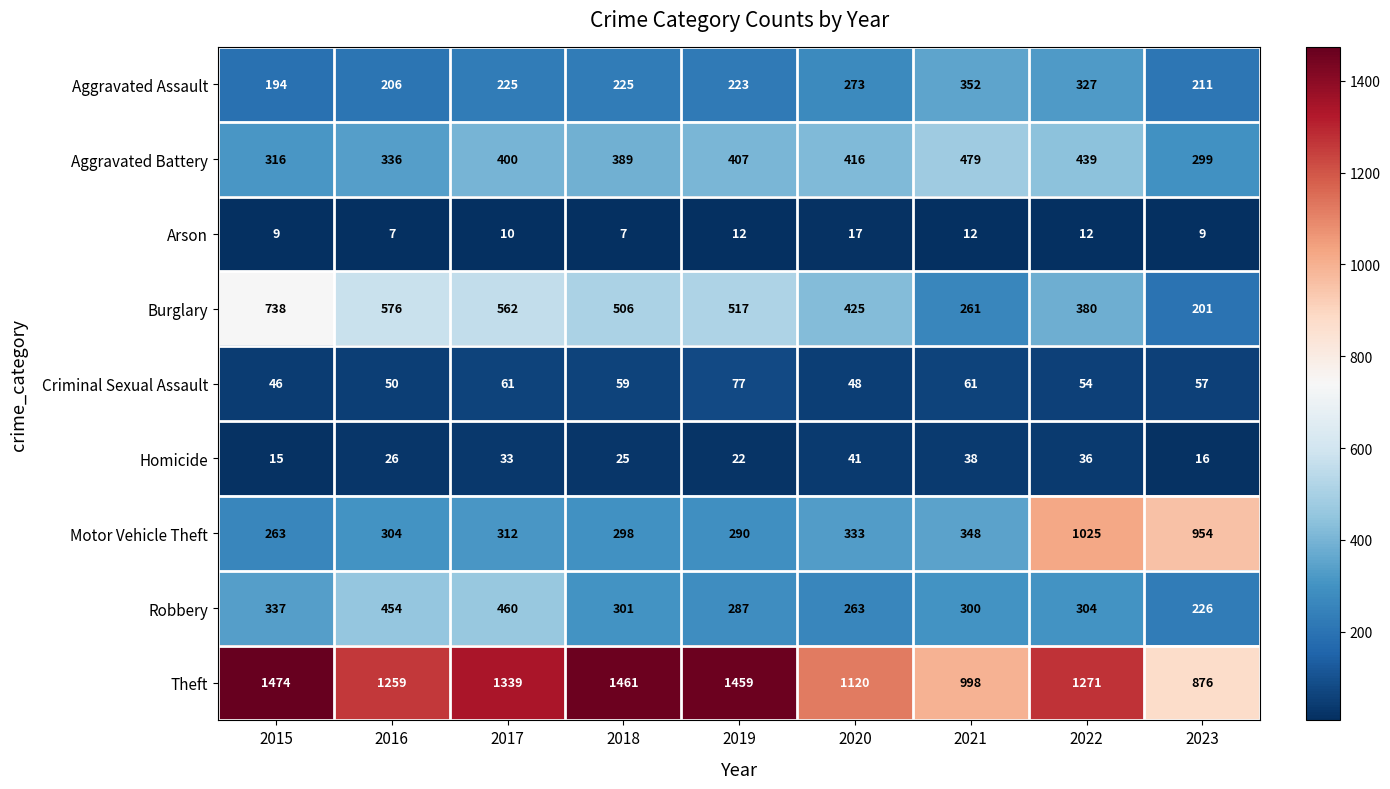

Rank the series by their maximum value, from highest to lowest.

Theft, Motor Vehicle Theft, Burglary, Aggravated Battery, Robbery, Aggravated Assault, Criminal Sexual Assault, Homicide, Arson